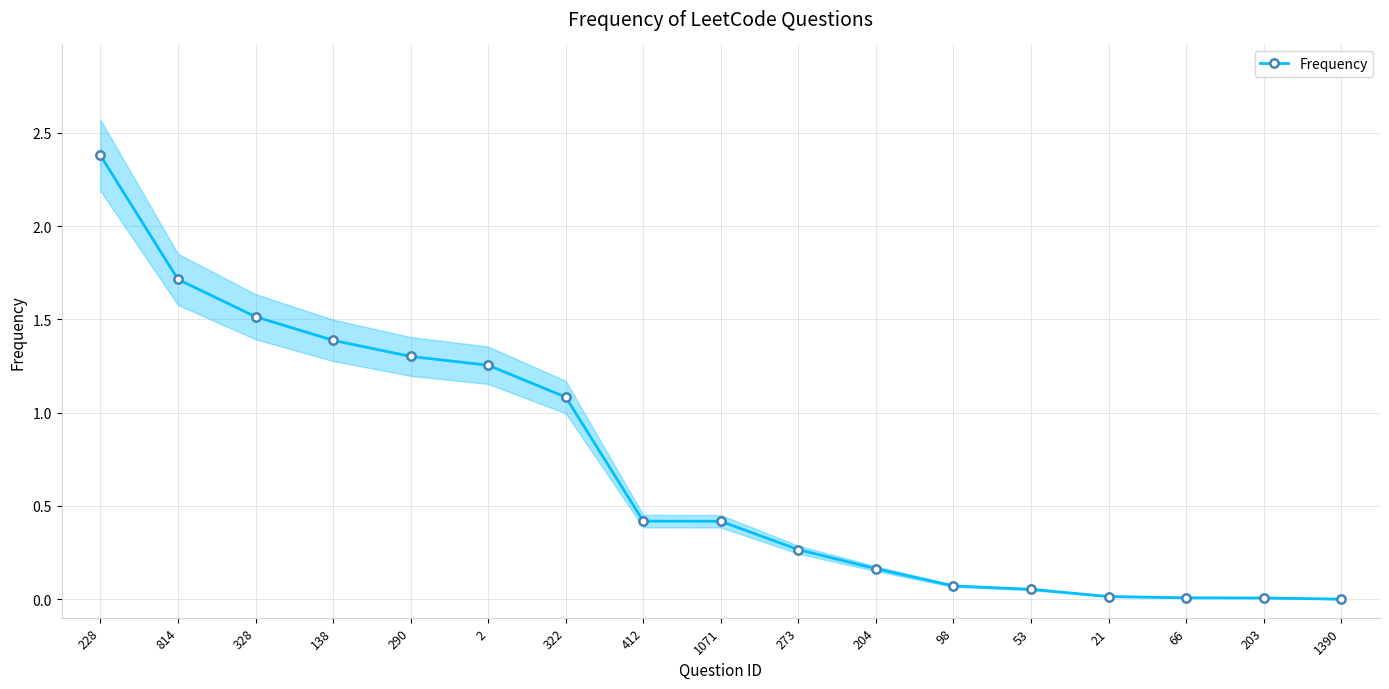

What is the average value?

0.7